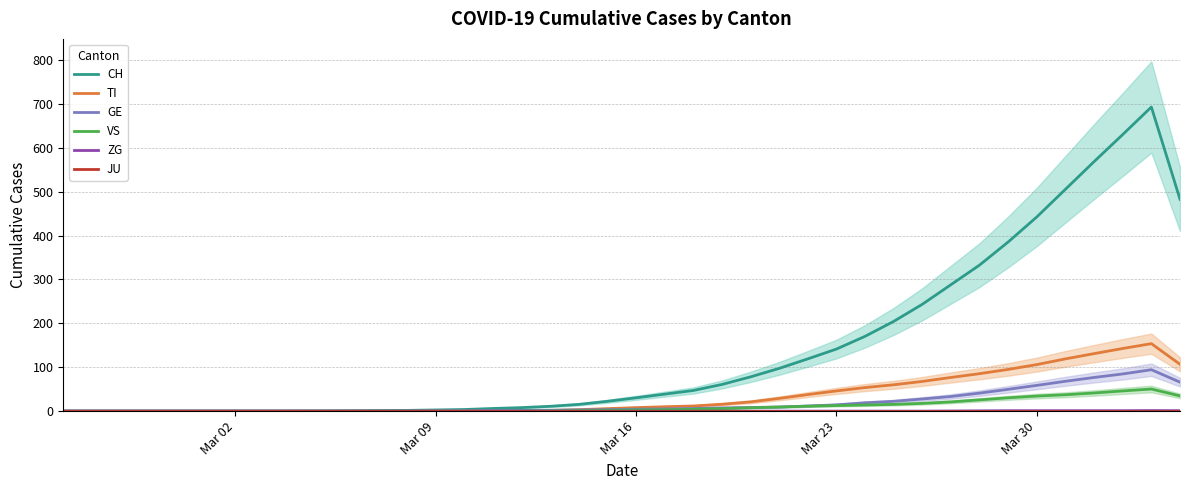

What are all the series names shown in the legend?

CH, TI, GE, VS, ZG, JU